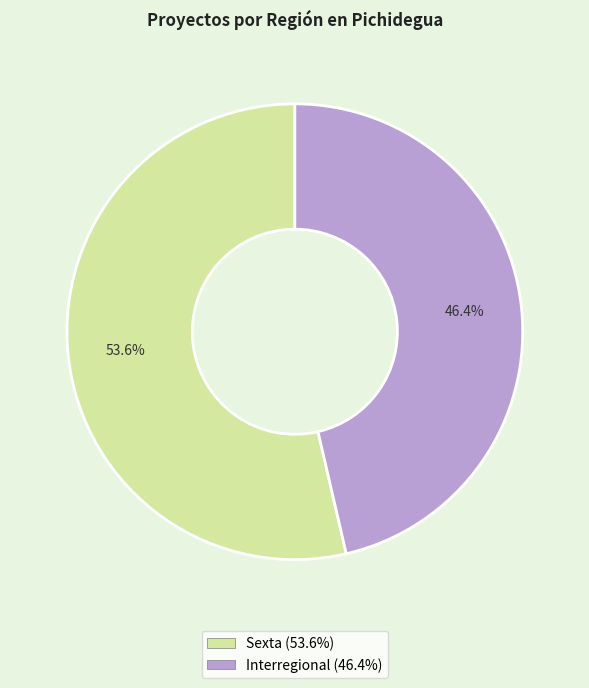

To the nearest percent, what is the difference between the largest and smallest slice percentages?

7%